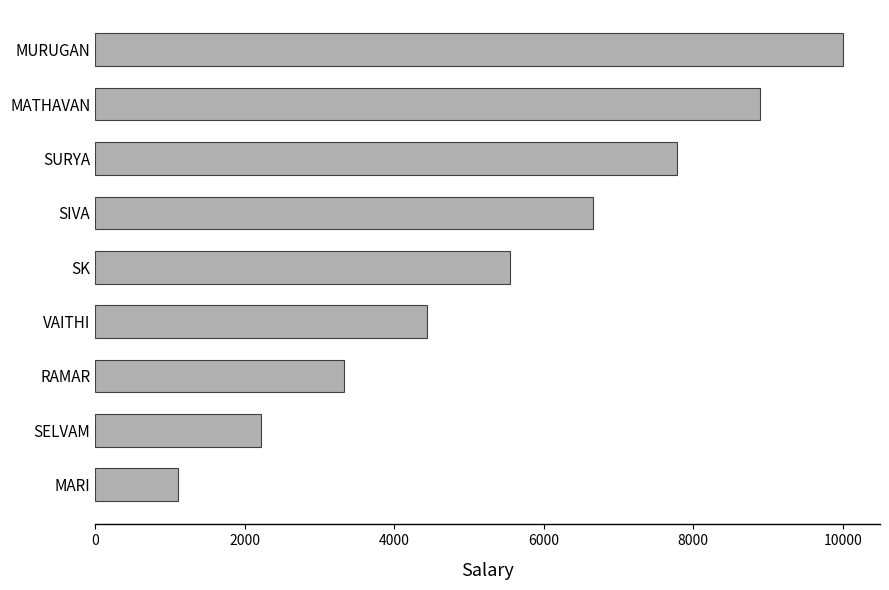

What is the ratio of the value at RAMAR to the value at MARI?

3.0